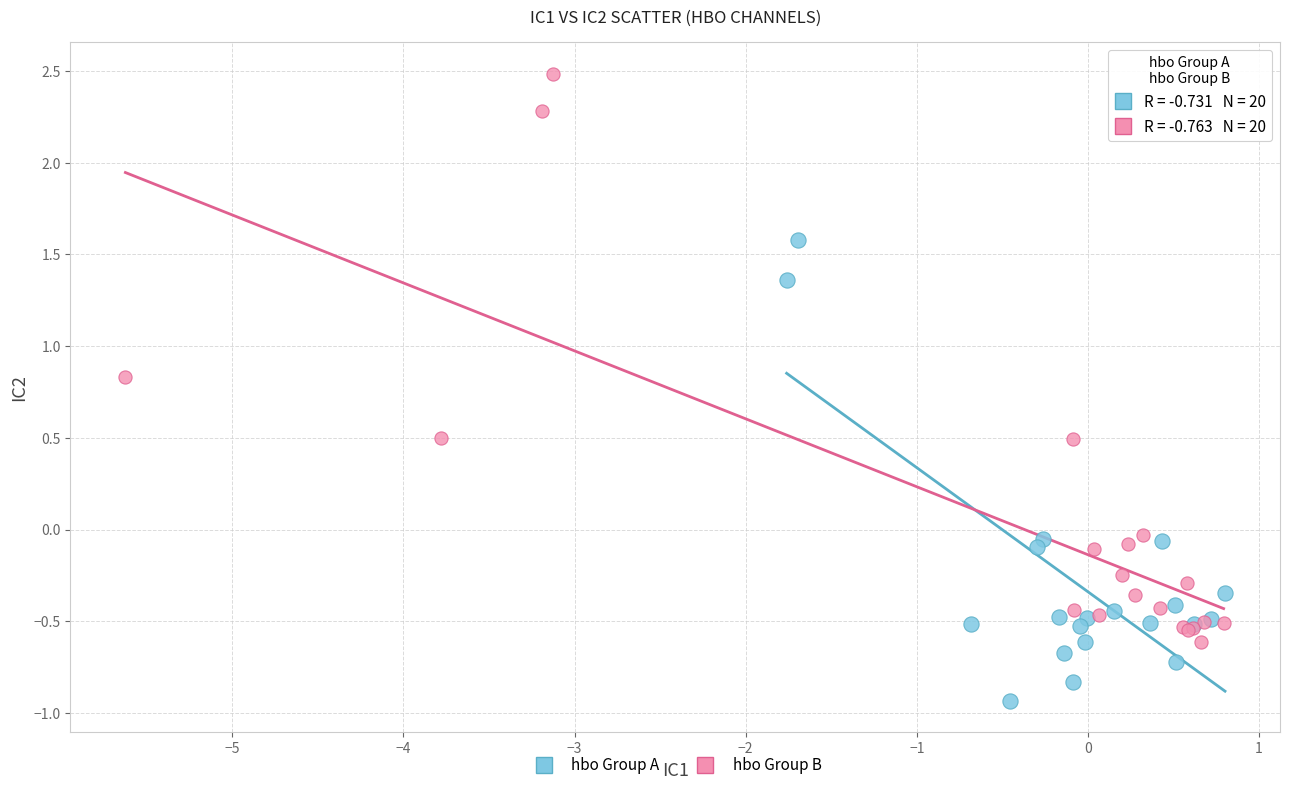

What are all the series names shown in the legend?

hbo Group A, hbo Group B